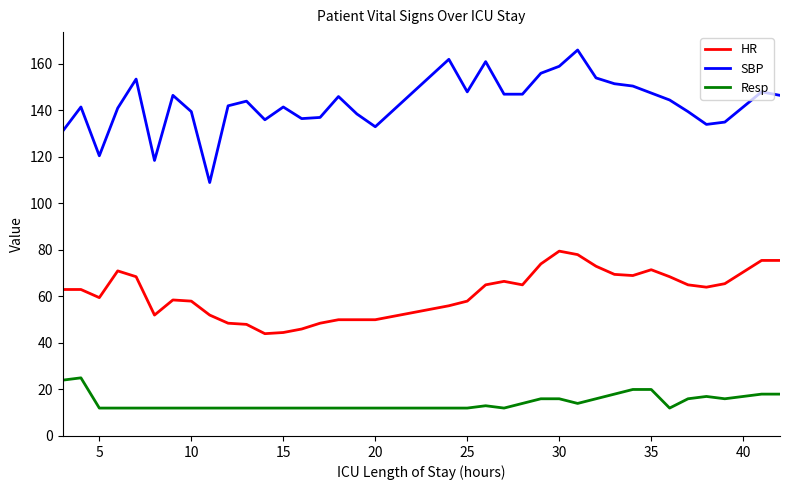

What is the minimum value for Resp?

12.0